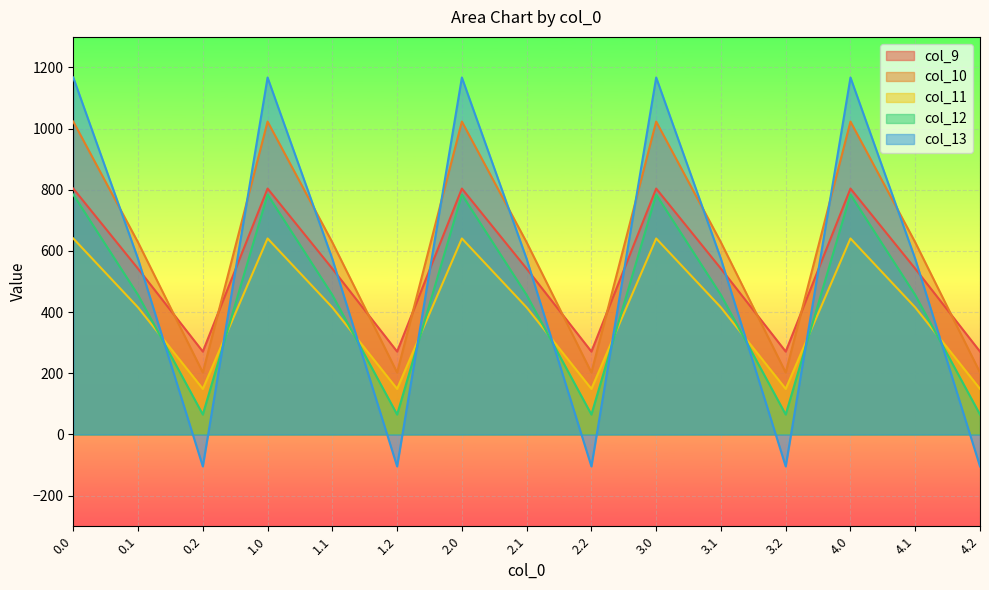

How many times do col_9 and col_13 cross each other?

9